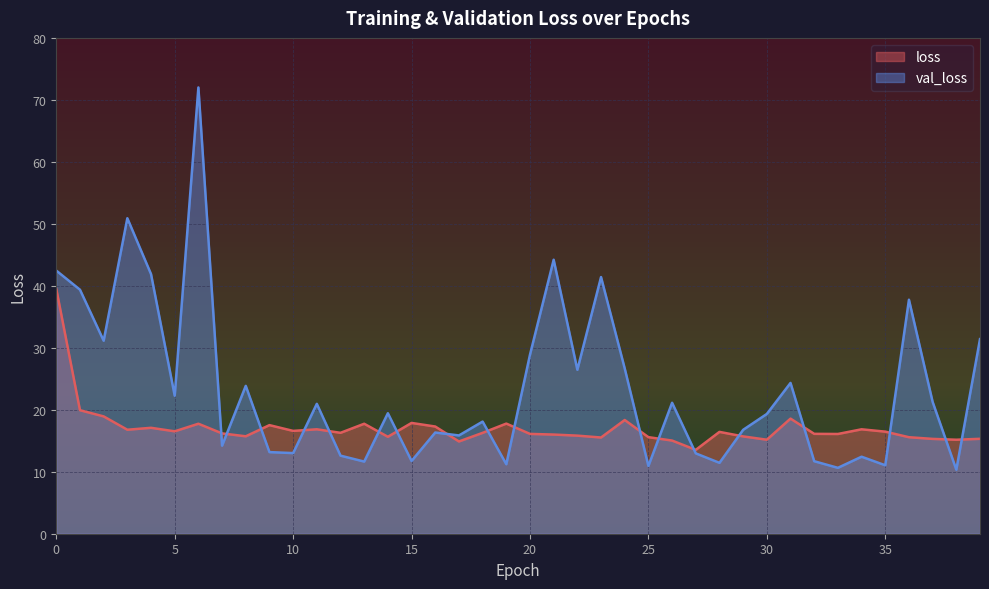

The value of val_loss at 31 is 16.2. True or false?

False